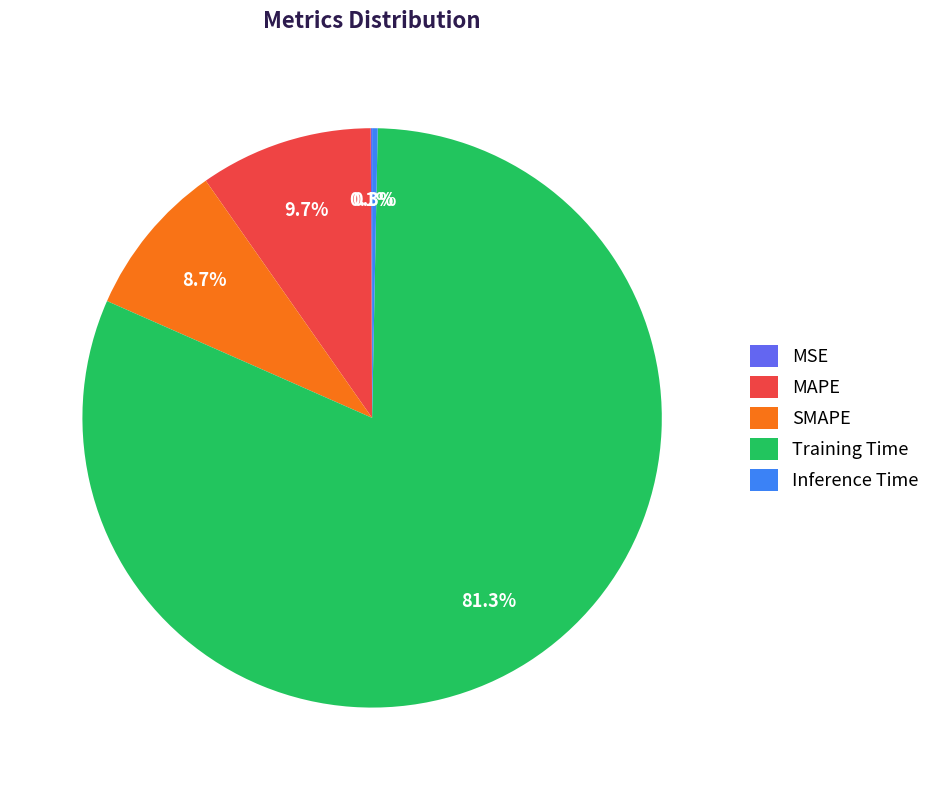

What percentage is NOT represented by MAPE?

90.3%